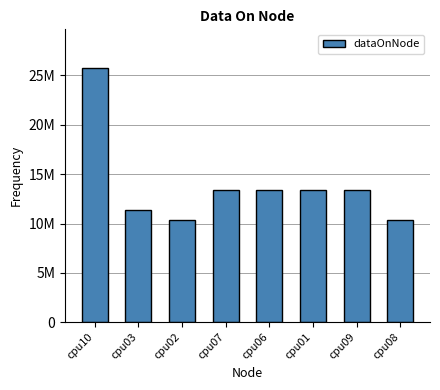

Does the chart contain any negative values?

No